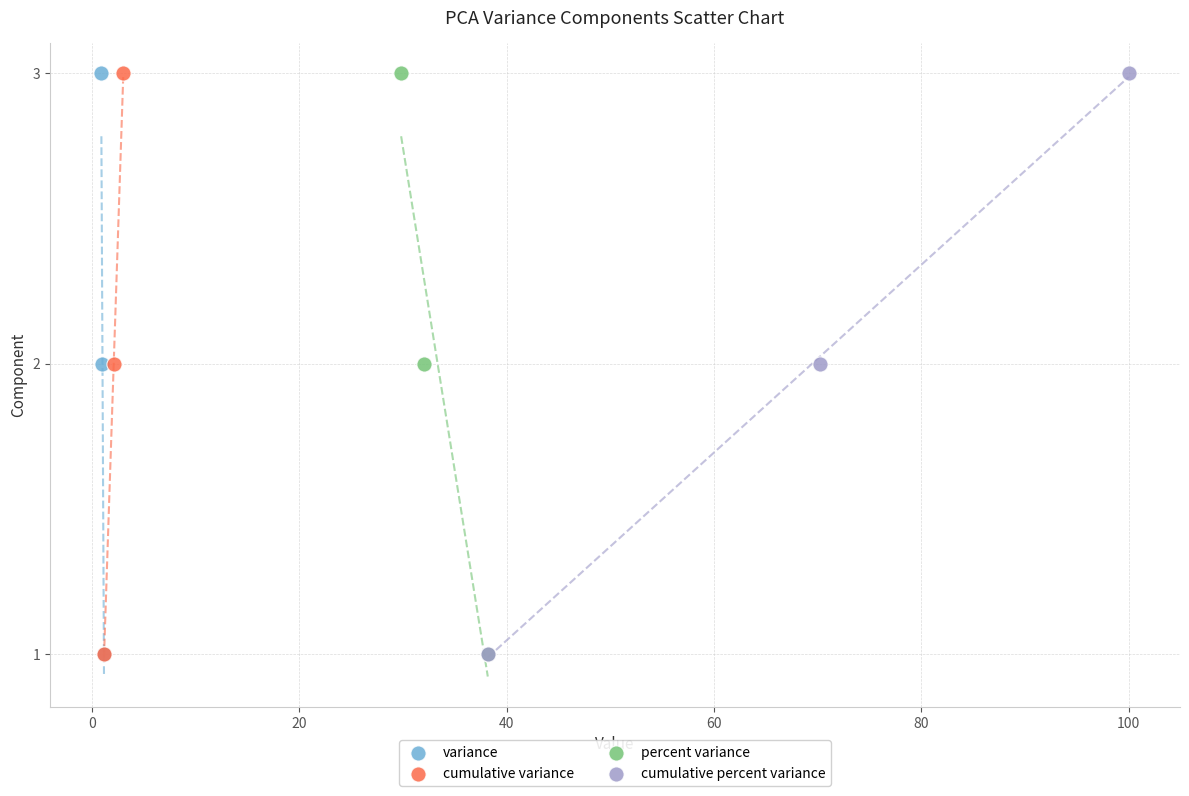

What are all the series names shown in the legend?

variance, cumulative variance, percent variance, cumulative percent variance